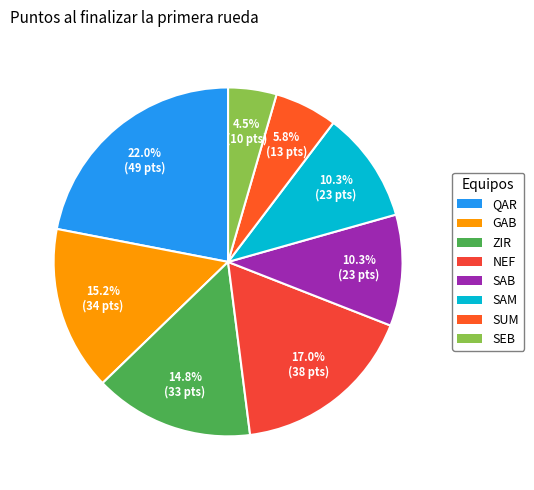

Is the sum of SAB and ZIR greater than half?

No